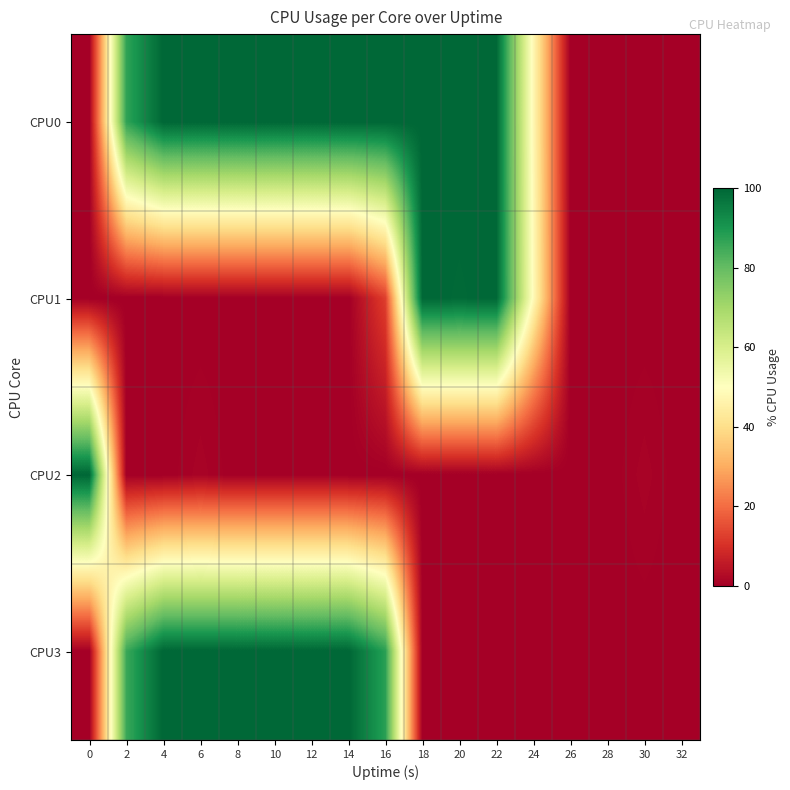

Reading right to left, list all the values displayed in this chart.

CPU0: 32=0.0	30=0.0	28=0.0	26=0.0	24=47.7	22=100.0	20=100.0	18=100.0	16=100.0	14=100.0	12=100.0	10=100.0	8=100.0	6=100.0	4=100.0	2=87.0	0=0.0
CPU1: 32=0.0	30=0.0	28=0.0	26=0.0	24=48.7	22=100.0	20=99.5	18=100.0	16=12.5	14=0.0	12=0.0	10=0.0	8=0.0	6=0.0	4=0.0	2=0.0	0=0.0
CPU2: 32=0.0	30=1.0	28=0.0	26=0.0	24=0.0	22=0.0	20=0.0	18=0.0	16=0.0	14=0.0	12=0.0	10=0.0	8=0.0	6=1.0	4=0.0	2=0.0	0=100.0
CPU3: 32=0.0	30=0.0	28=0.0	26=0.0	24=0.0	22=0.0	20=0.0	18=0.0	16=87.9	14=100.0	12=100.0	10=100.0	8=100.0	6=100.0	4=100.0	2=85.5	0=0.0